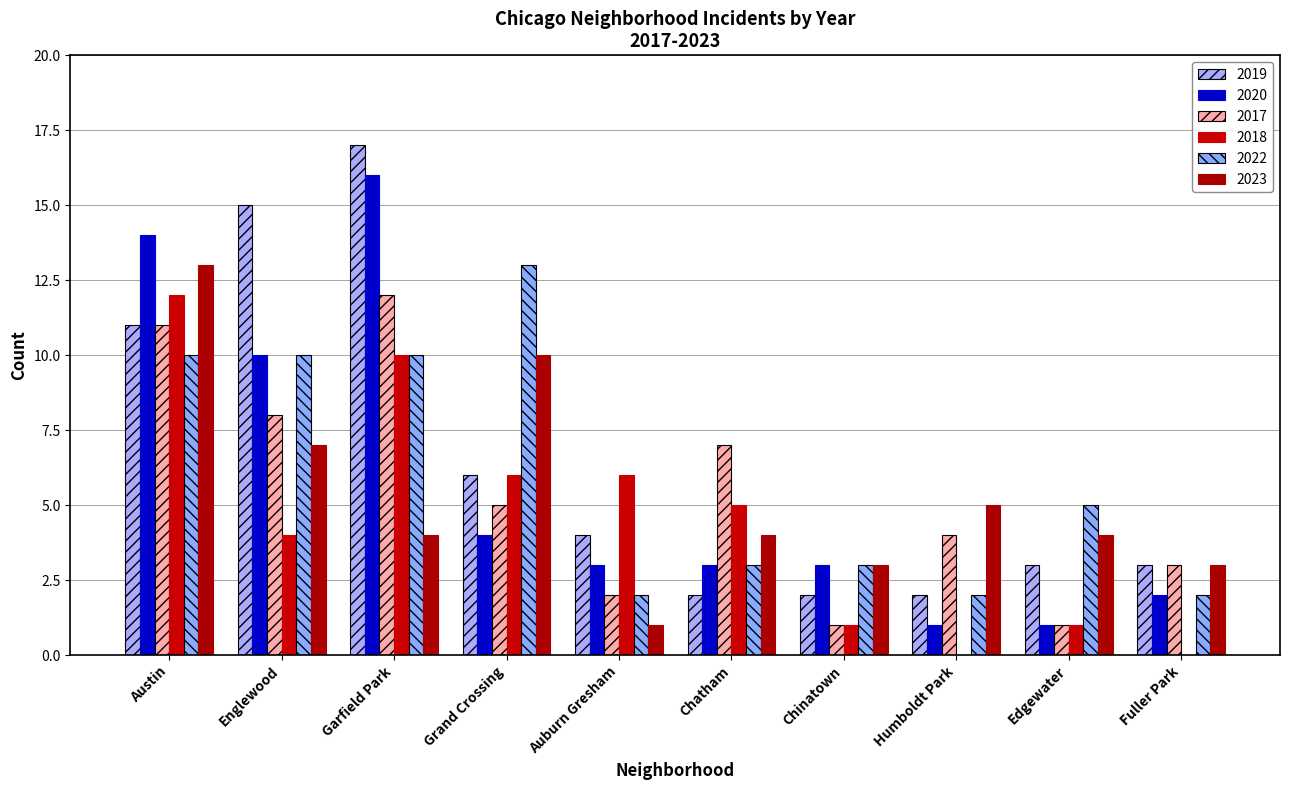

What position from the right is Chinatown?

4